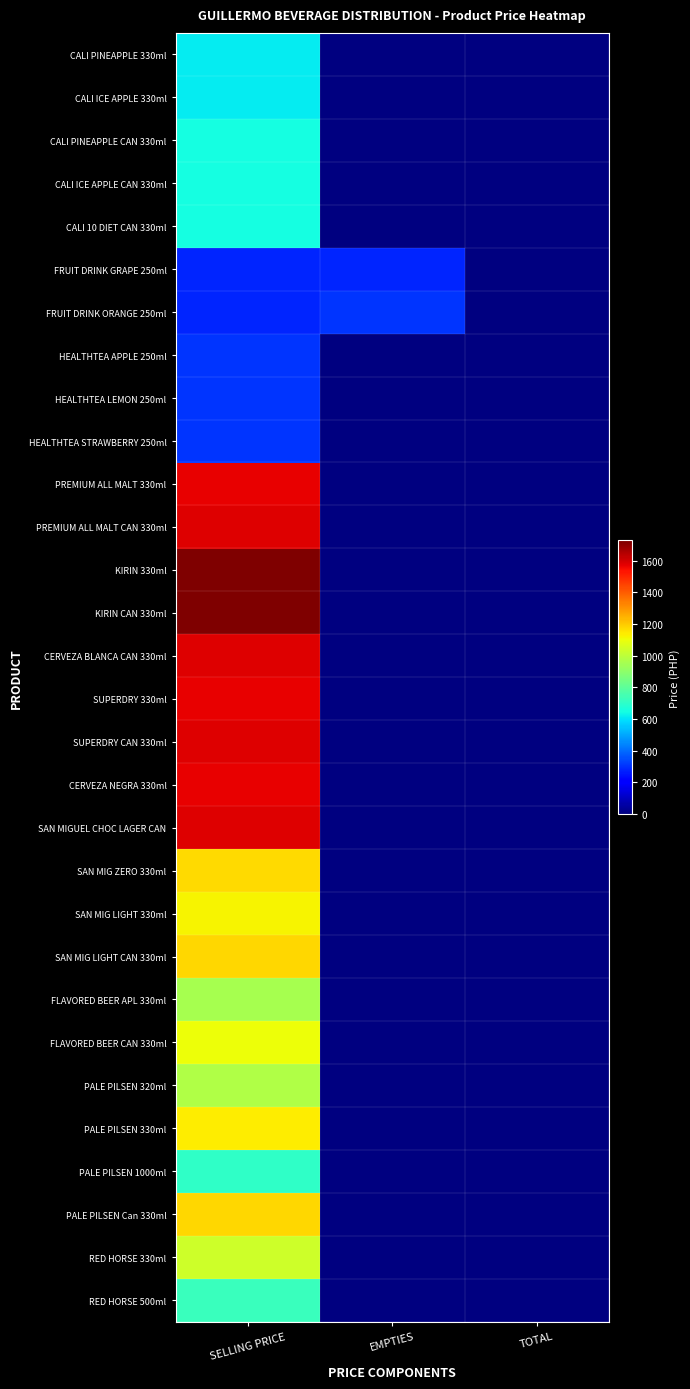

List the series in order of their peak value, lowest first.

FRUIT DRINK GRAPE 250ml, FRUIT DRINK ORANGE 250ml, HEALTHTEA APPLE 250ml, HEALTHTEA LEMON 250ml, HEALTHTEA STRAWBERRY 250ml, CALI PINEAPPLE 330ml, CALI ICE APPLE 330ml, CALI PINEAPPLE CAN 330ml, CALI ICE APPLE CAN 330ml, CALI 10 DIET CAN 330ml, PALE PILSEN 1000ml, RED HORSE 500ml, FLAVORED BEER APL 330ml, PALE PILSEN 320ml, RED HORSE 330ml, FLAVORED BEER CAN 330ml, SAN MIG LIGHT 330ml, PALE PILSEN 330ml, SAN MIG ZERO 330ml, SAN MIG LIGHT CAN 330ml, PALE PILSEN Can 330ml, PREMIUM ALL MALT 330ml, SUPERDRY 330ml, CERVEZA NEGRA 330ml, PREMIUM ALL MALT CAN 330ml, CERVEZA BLANCA CAN 330ml, SUPERDRY CAN 330ml, SAN MIGUEL CHOC LAGER CAN, KIRIN 330ml, KIRIN CAN 330ml